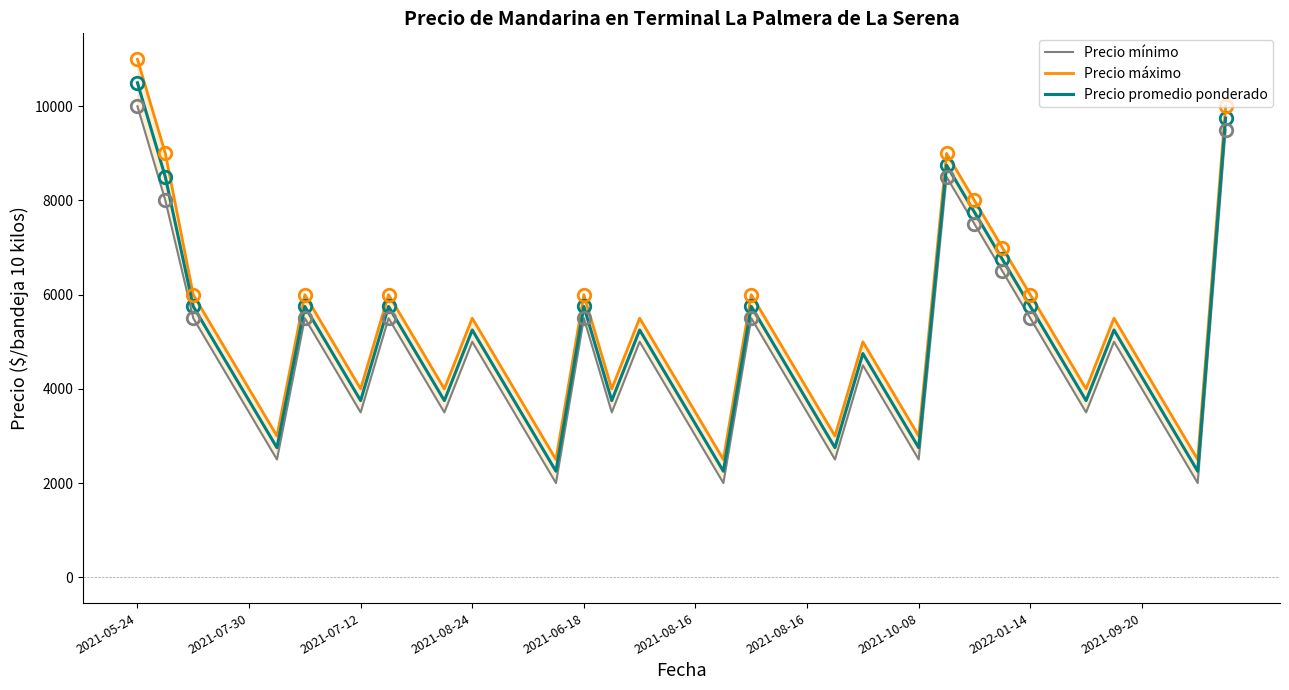

Which series has the largest range (max minus min)?

Precio máximo